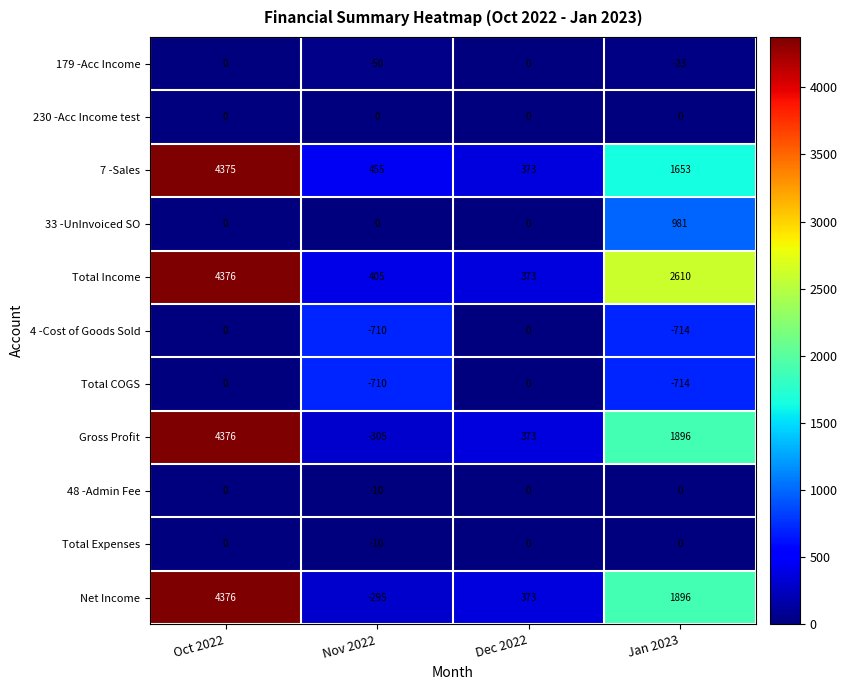

What is the maximum value shown in the chart?

4376